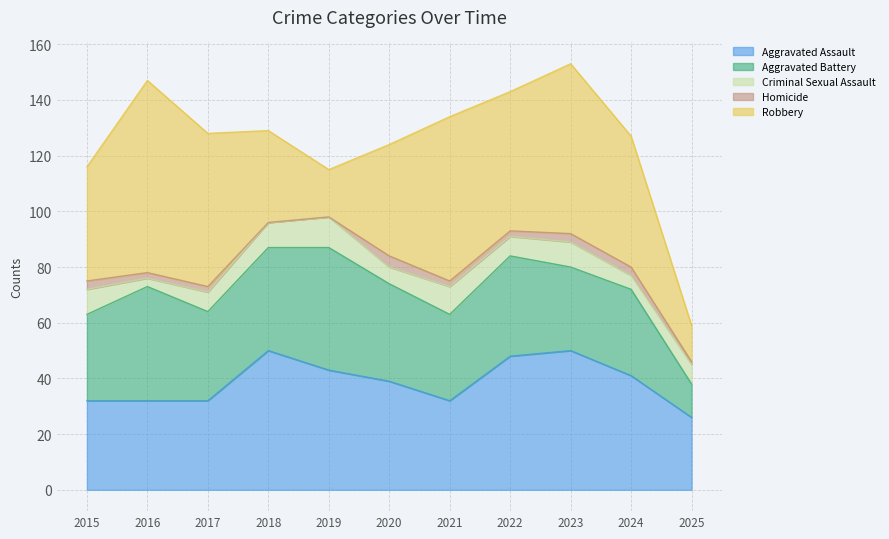

What is the difference between the maximum and minimum values in the Criminal Sexual Assault series?

8